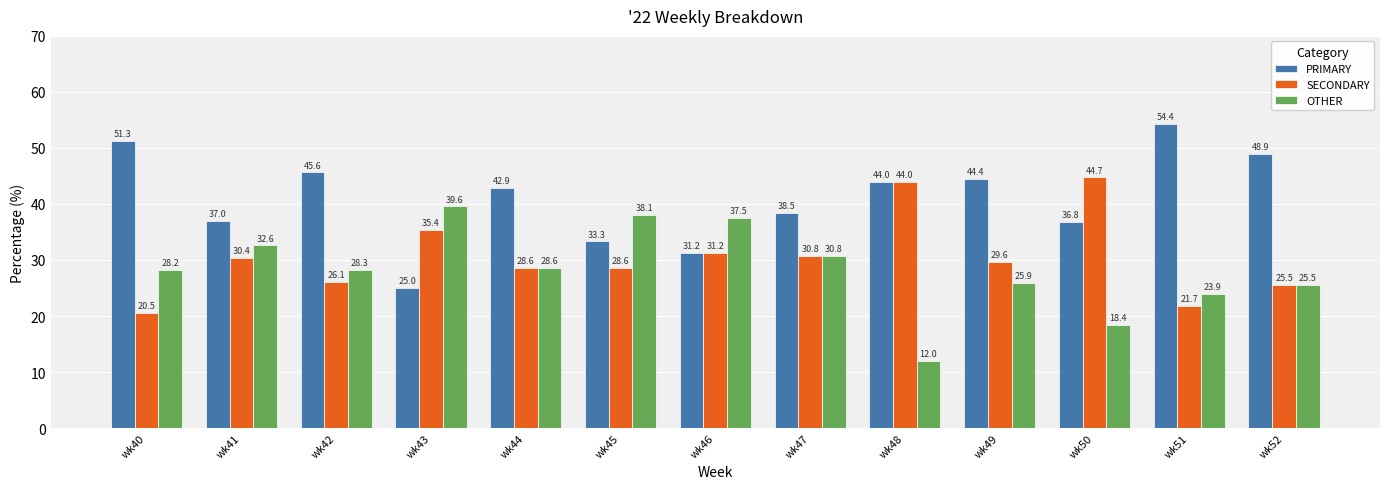

What is the maximum value for SECONDARY?

44.7